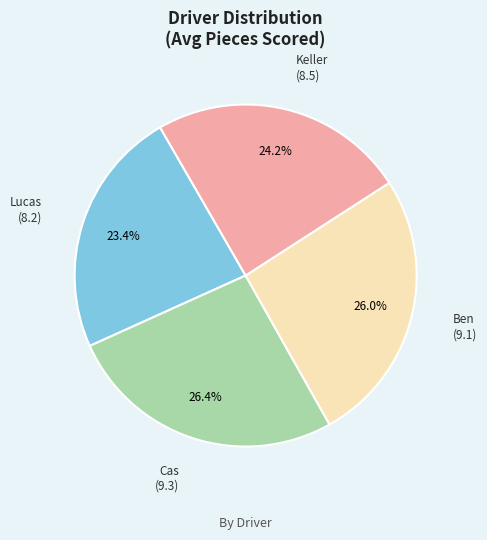

How many segments does this pie chart have?

4